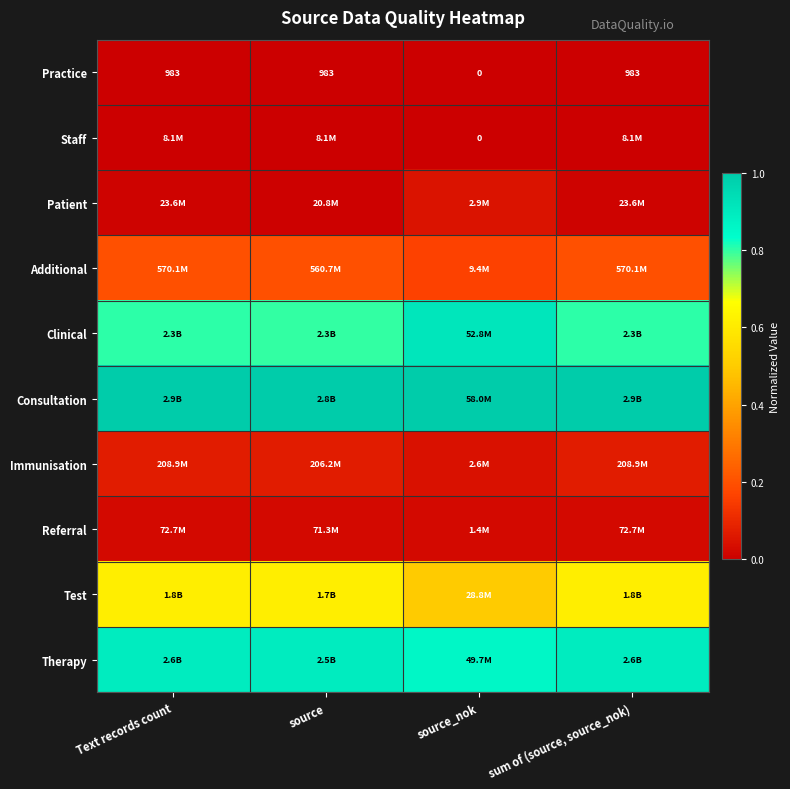

At source, list the series in order from smallest to largest.

Practice, Staff, Patient, Referral, Immunisation, Additional, Test, Clinical, Therapy, Consultation